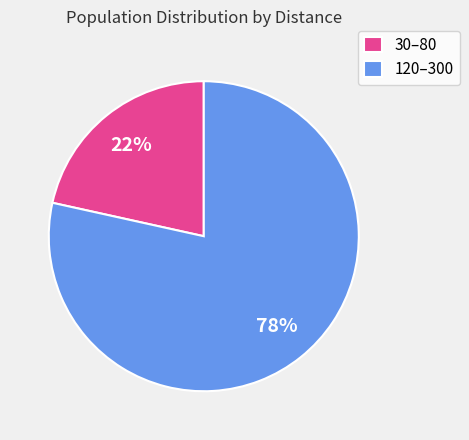

Which slice is the smallest?

30–80